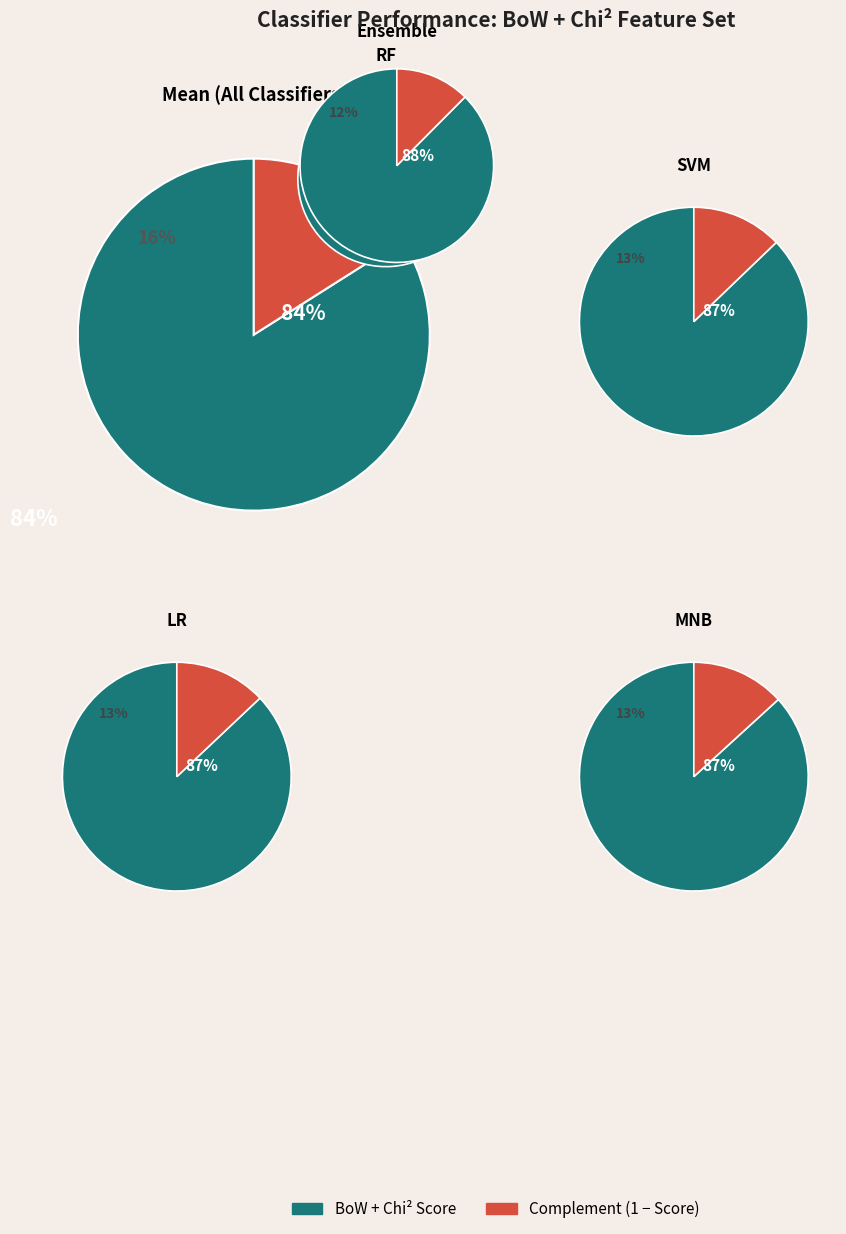

Does SVM represent more than half of the total?

No